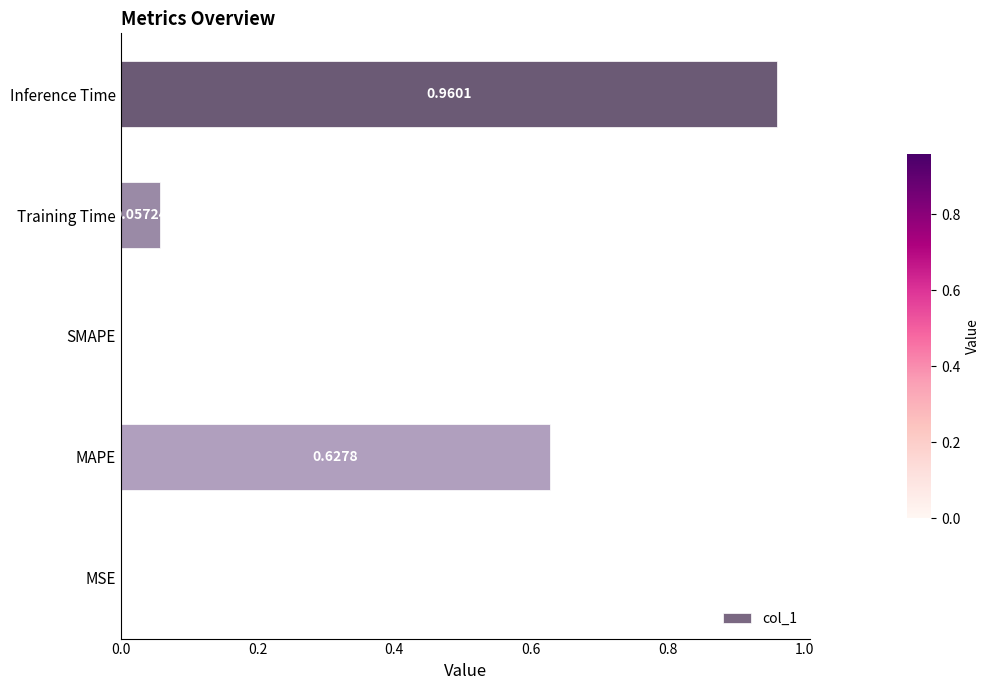

What is the sum of all values?

1.6